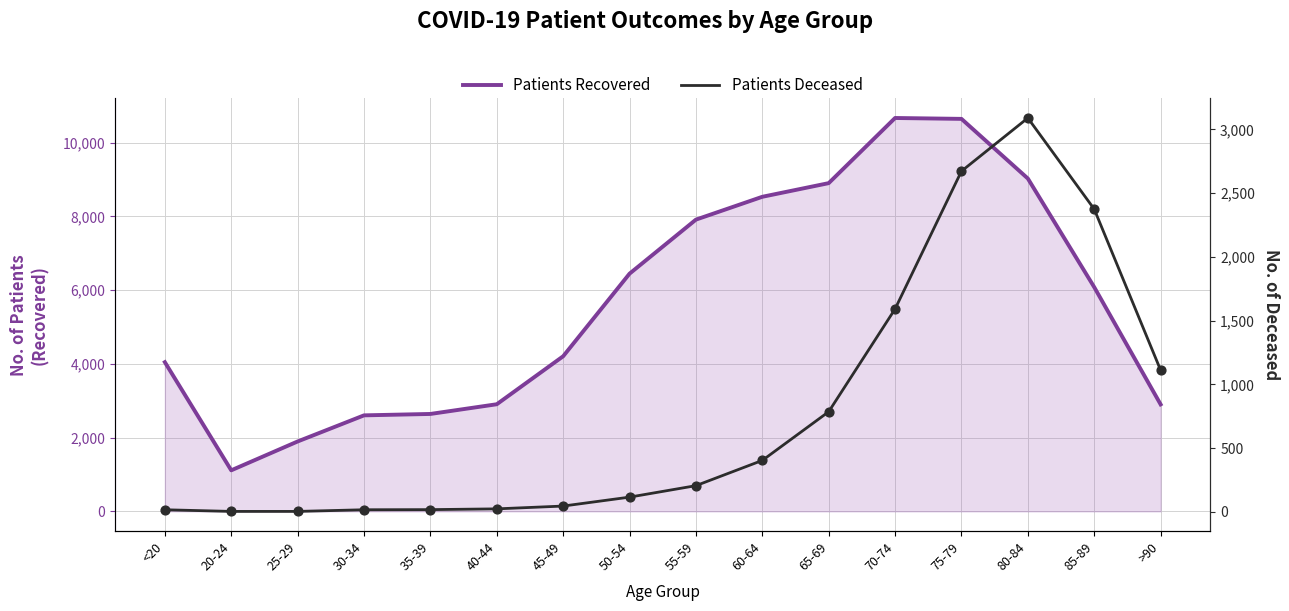

Which series reaches the maximum Y coordinate?

patients_recovered